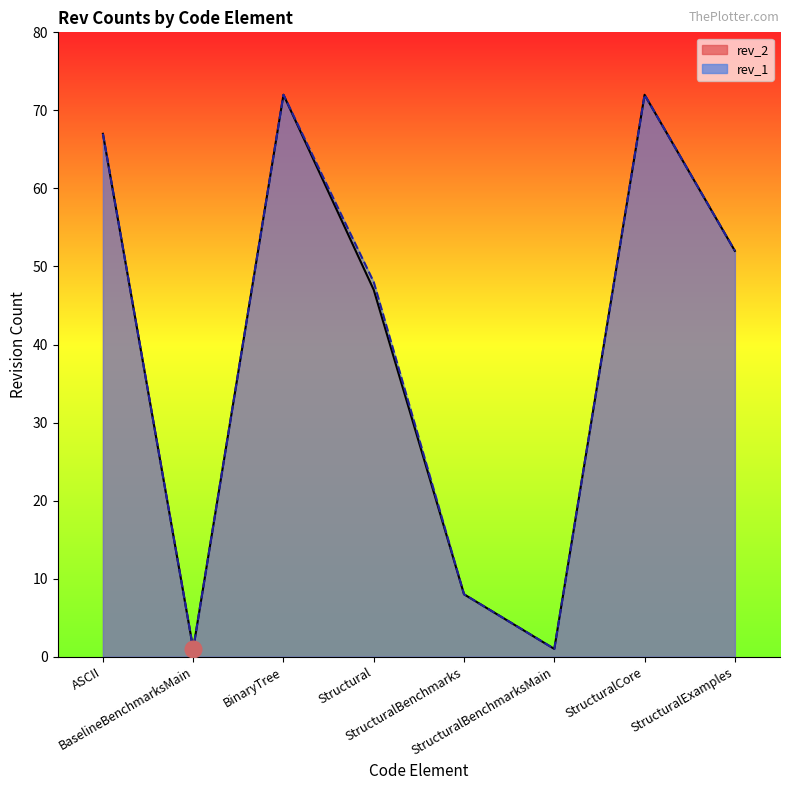

How many lines are shown in the chart?

2